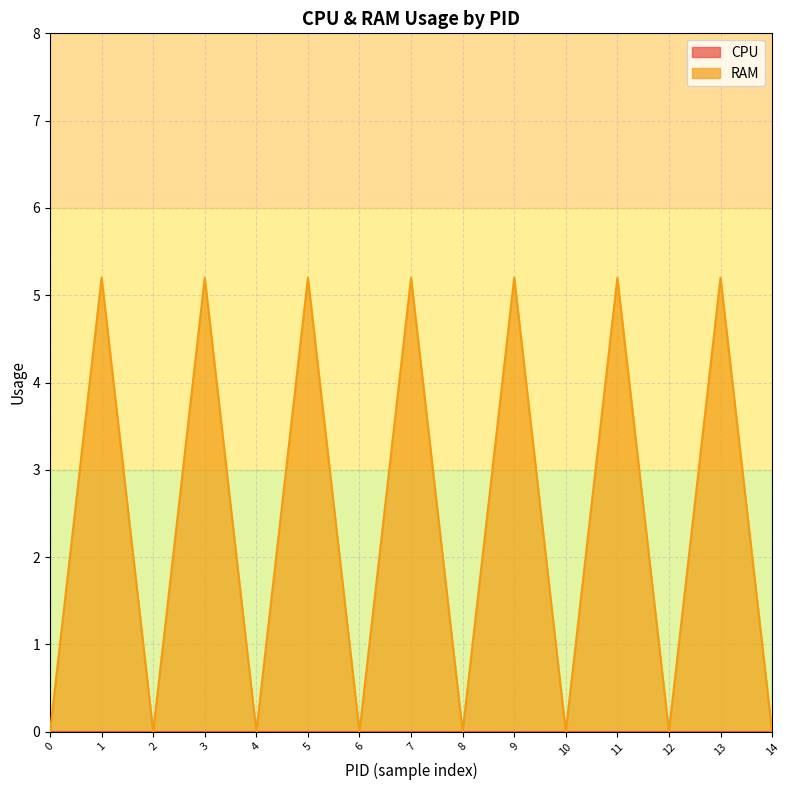

The value of RAM at 11 is 5.2. True or false?

True